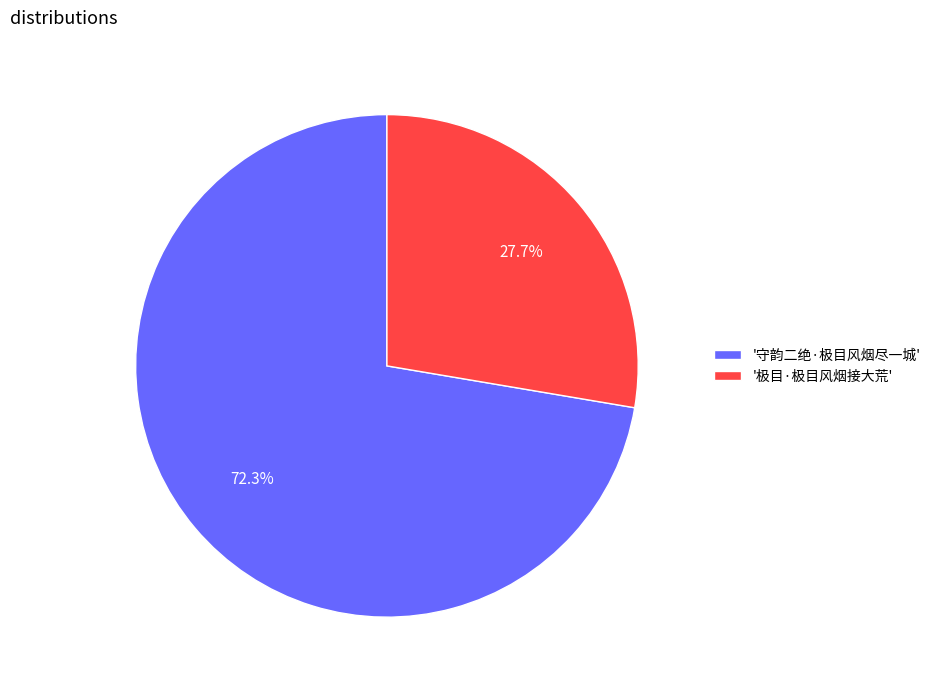

What percentage is NOT represented by '极目·极目风烟接大荒'?

72.3%